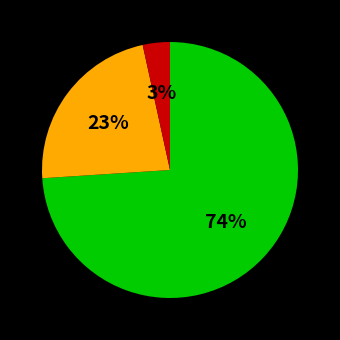

To the nearest percent, what is the difference between the largest and smallest slice percentages?

71%